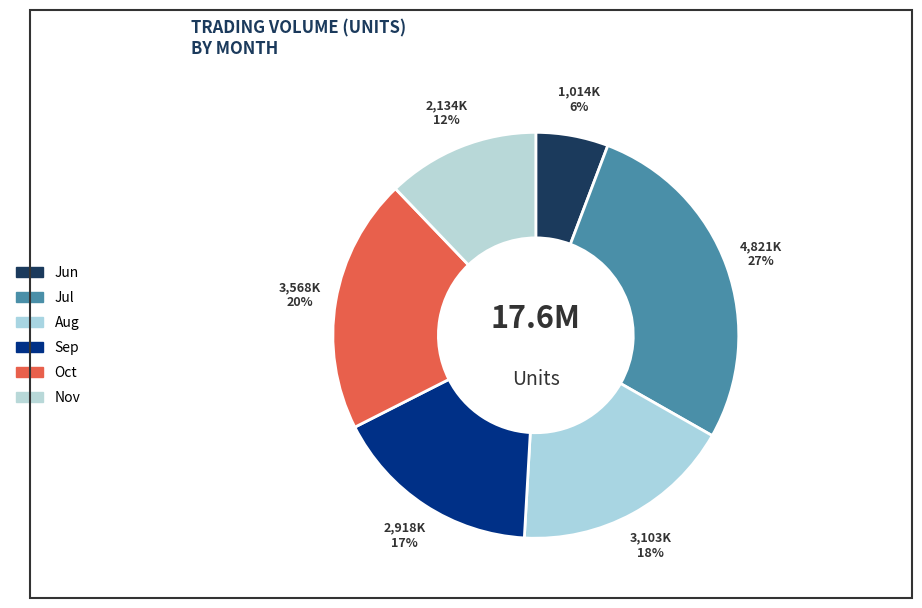

Count the number of slices in the pie.

6